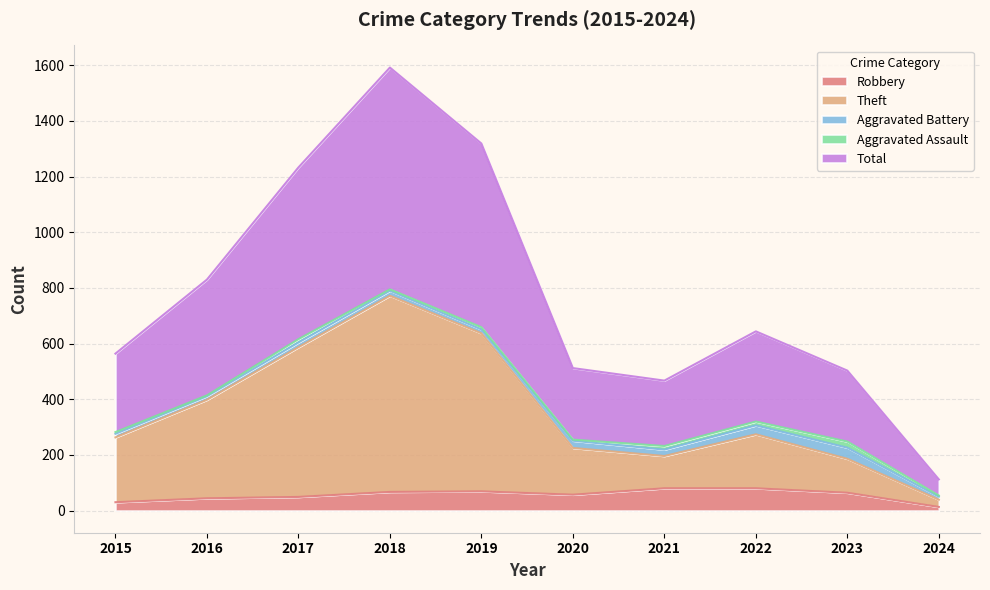

True or false: Theft and Robbery cross at least once.

False